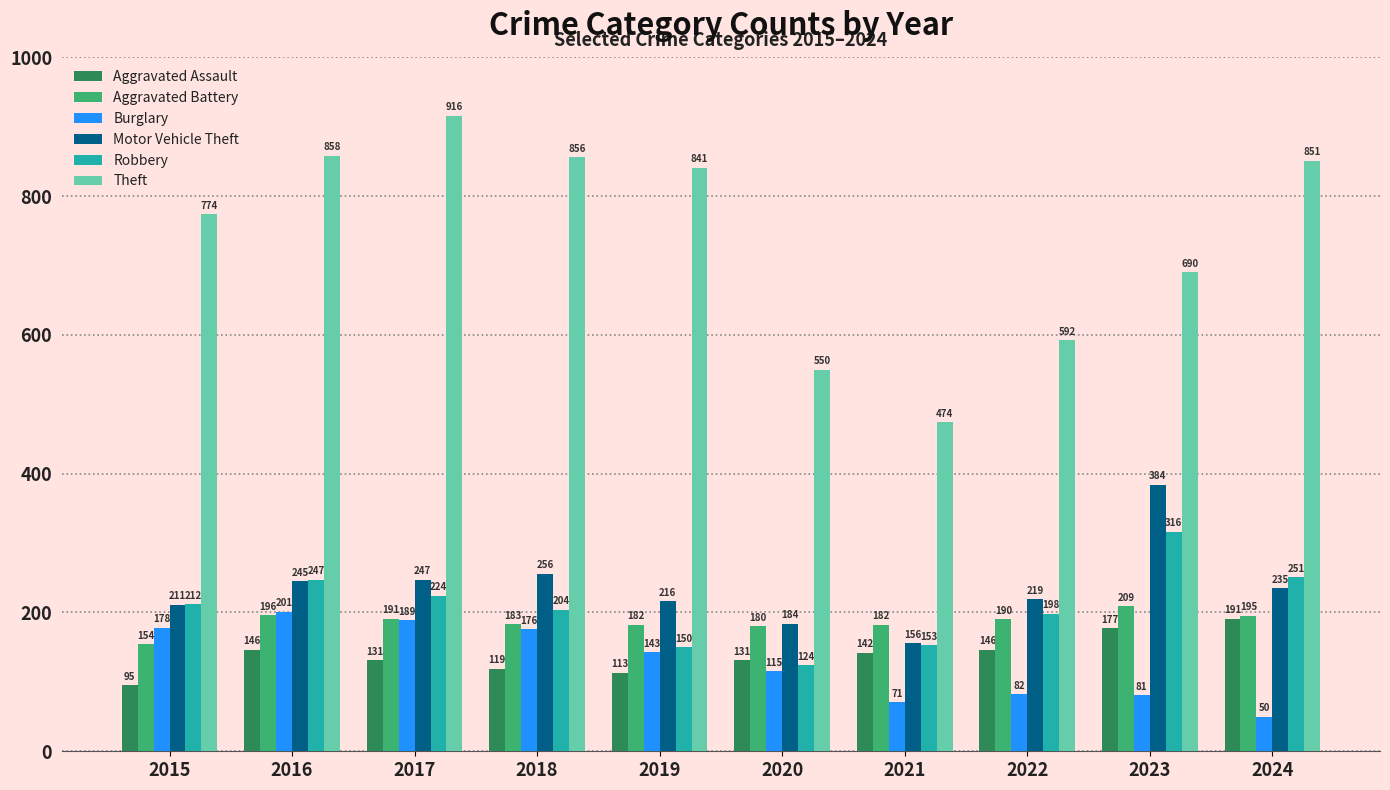

Which series changed the most between 2015 and 2023?

Motor Vehicle Theft